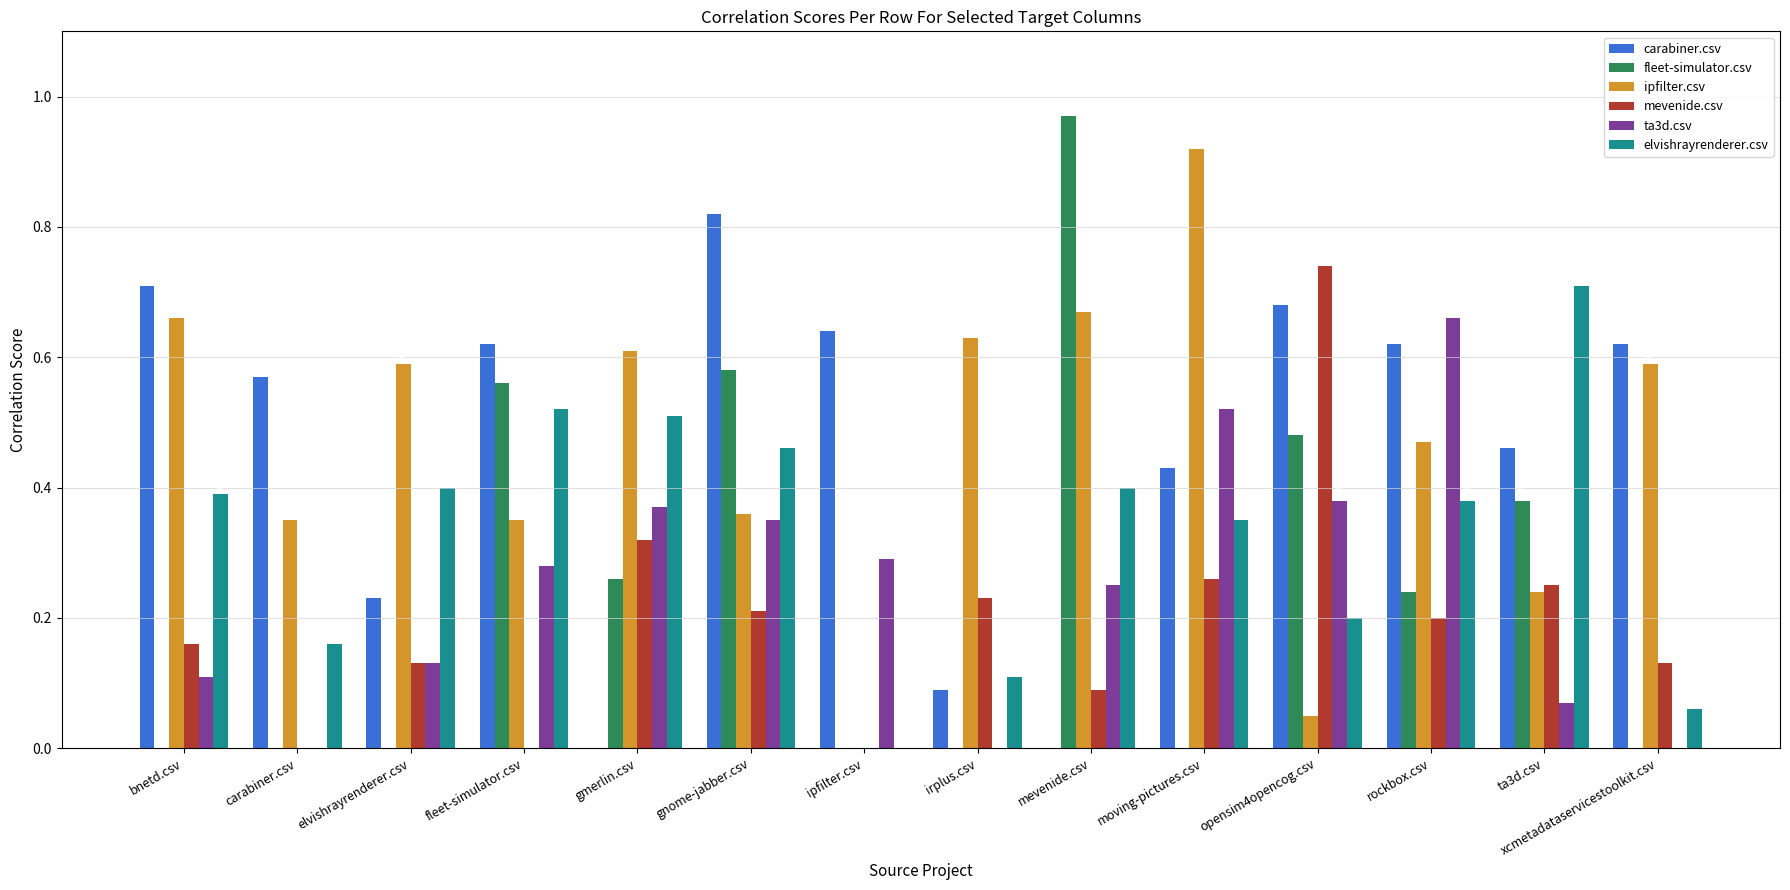

Which series changed the most between moving-pictures.csv and ta3d.csv?

ipfilter.csv